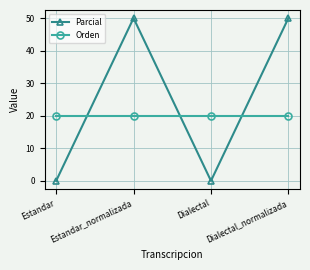

Rank the series by their maximum value, from lowest to highest.

Orden, Parcial